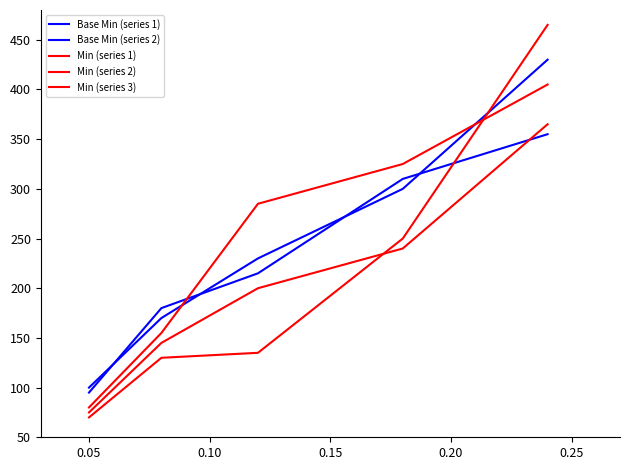

Reading right to left, list all the values displayed in this chart.

Base Min (series 1): 430	300	230	170	100
Base Min (series 2): 355	310	215	180	95
Min (series 1): 465	250	135	130	70
Min (series 2): 365	240	200	145	75
Min (series 3): 405	325	285	155	80